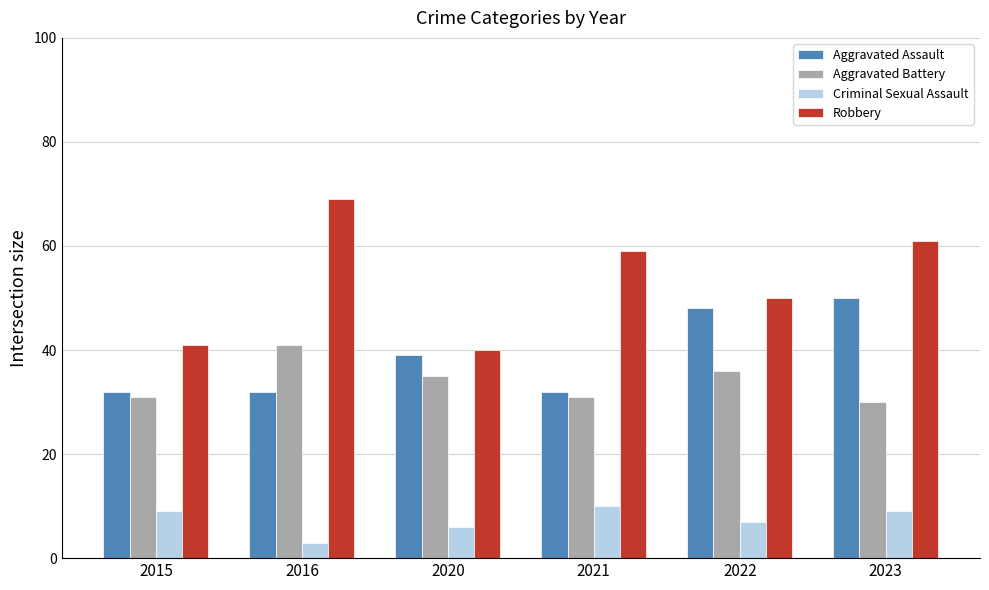

What is the spread (max minus min) of values at 2023?

52